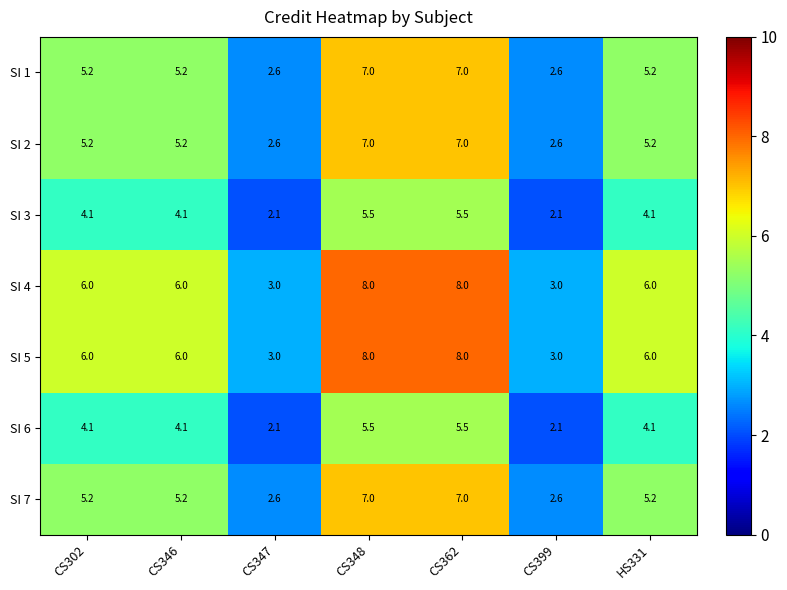

Is the value of SI 5 at CS347 greater than the value of SI 3 at CS348?

No